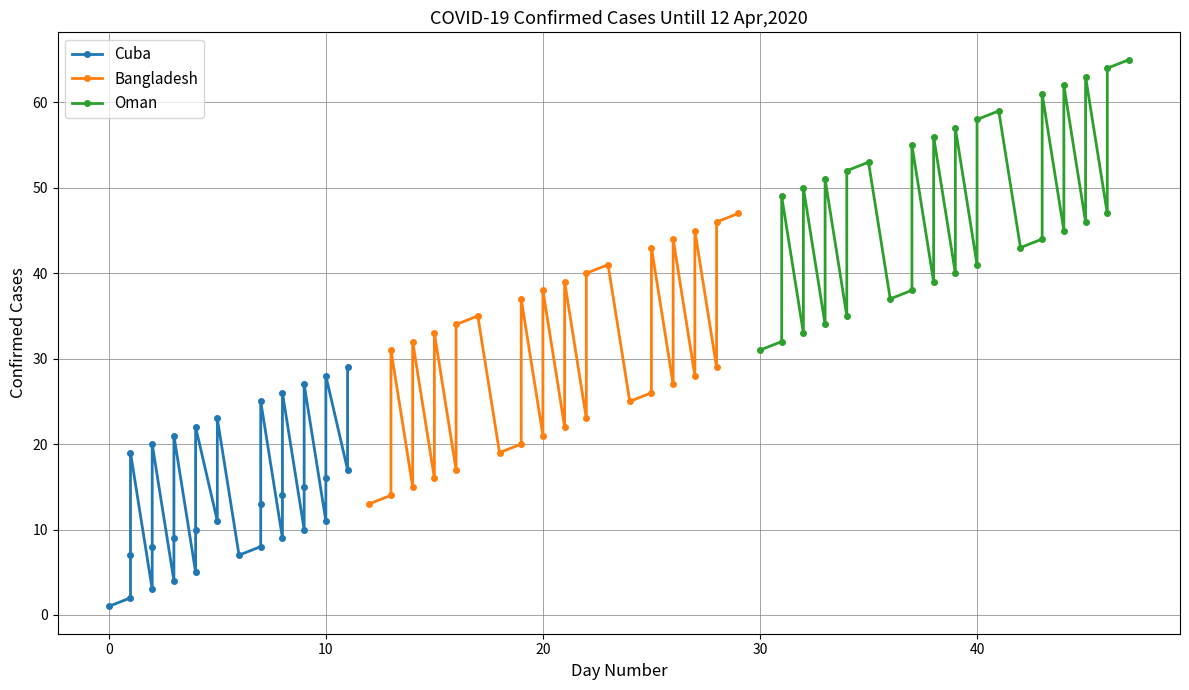

How many interior local valleys does the Oman series have?

11